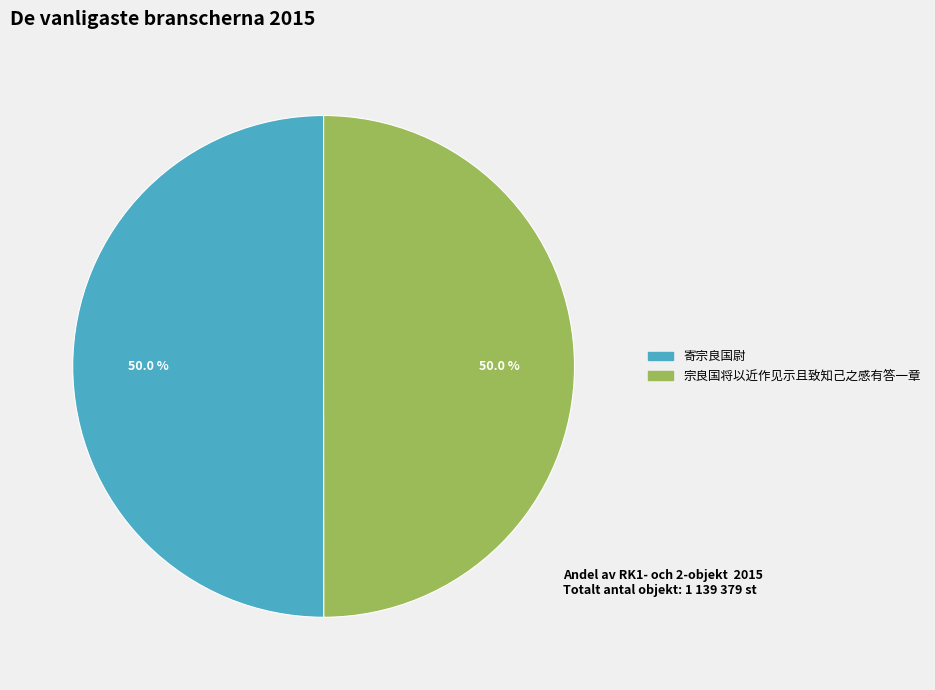

What is the ratio of the value at 宗良国将以近作见示且致知己之感有答一章 to the value at 寄宗良国尉?

1.0